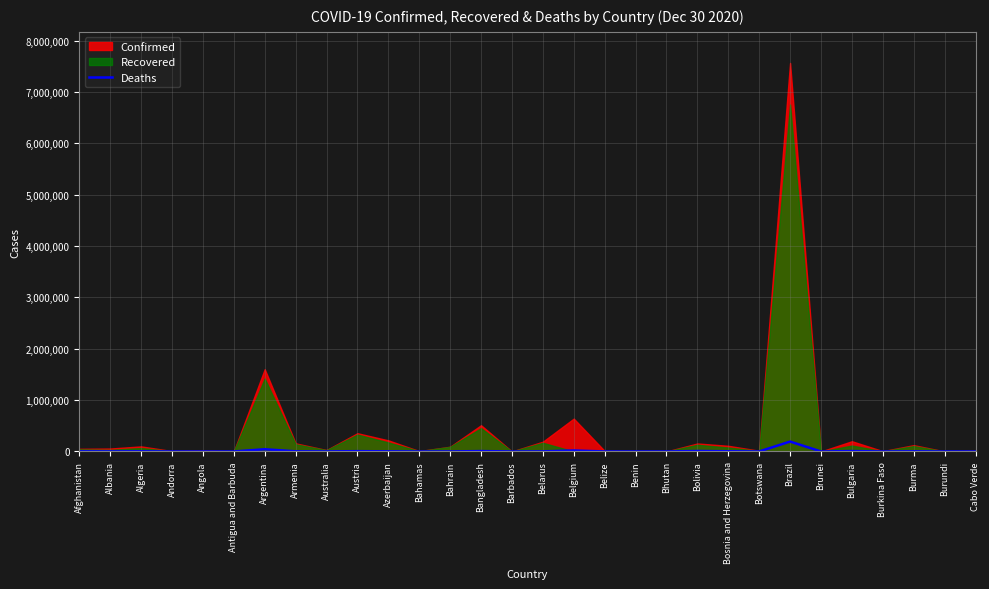

Which label corresponds to the smallest value in the chart?

Bhutan